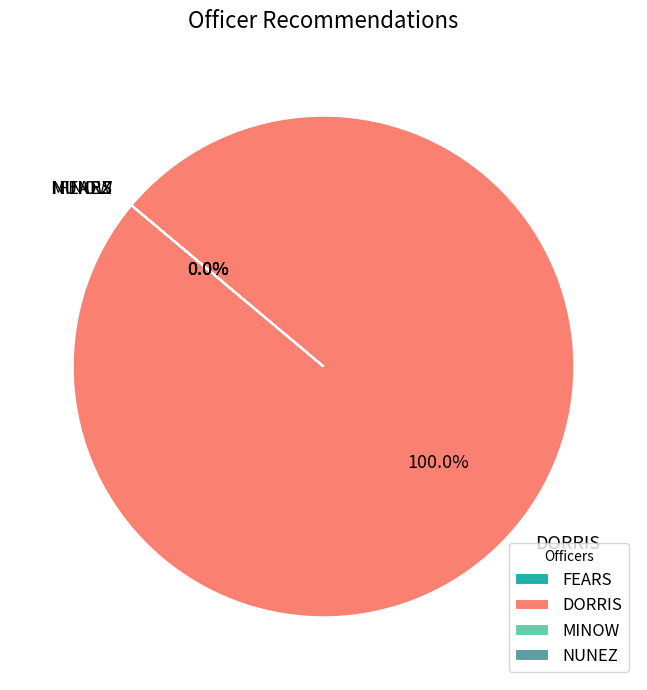

To the nearest percent, what is the combined percentage of NUNEZ and DORRIS?

100%